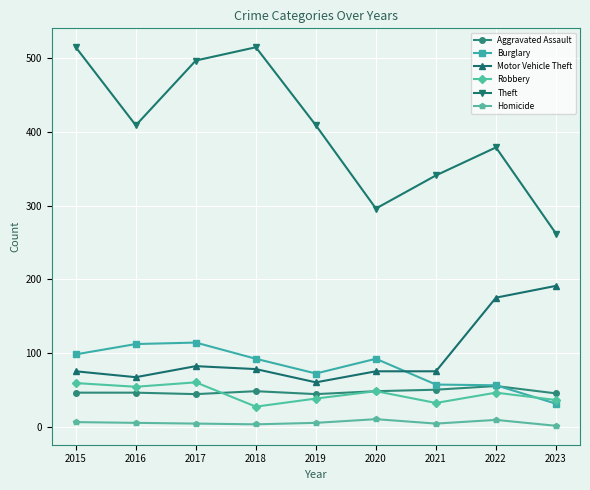

The Aggravated Assault series shows 46 at 2016. True or false?

True